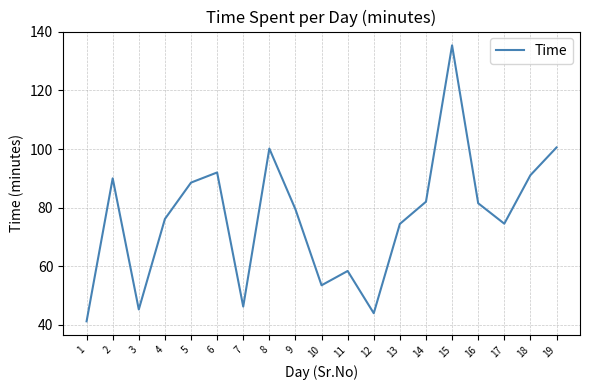

At which category does the chart reach its peak across all series?

15